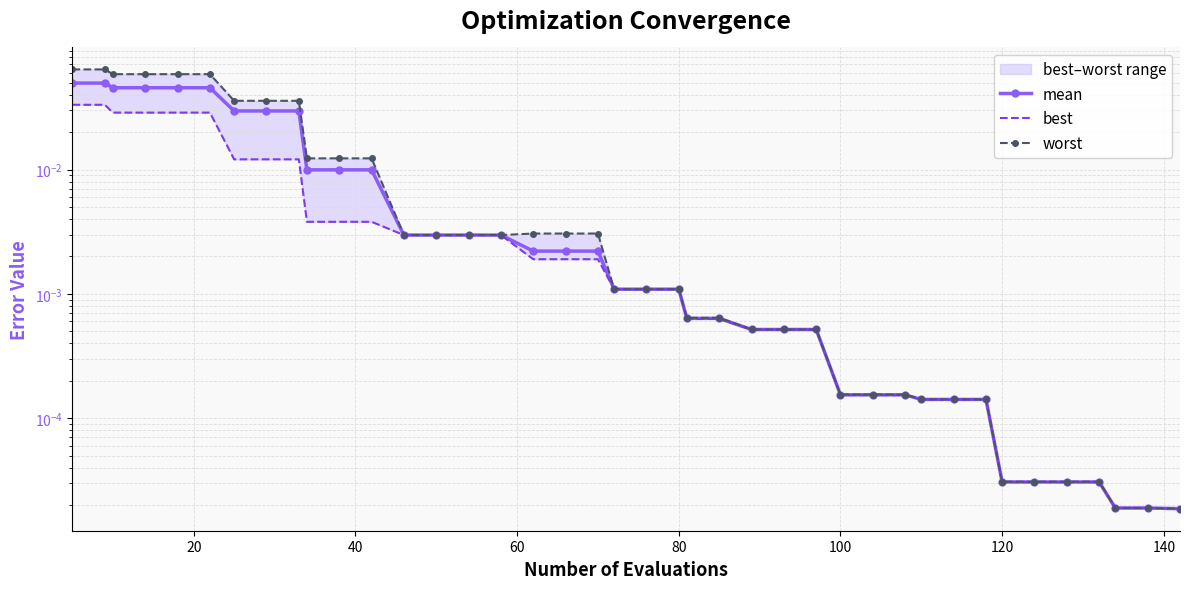

The value of mean at 40 is 0.1. True or false?

False